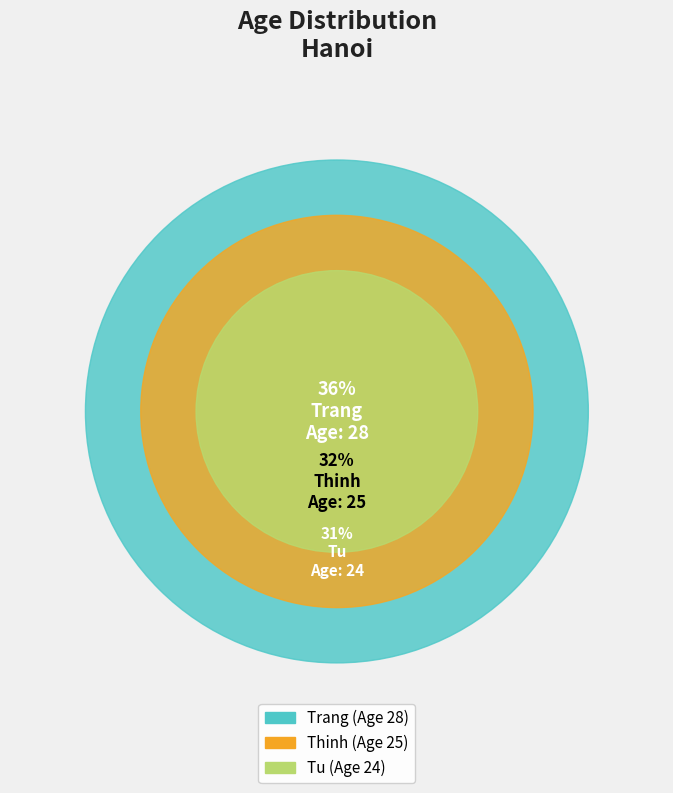

How many slices are in this pie chart?

3